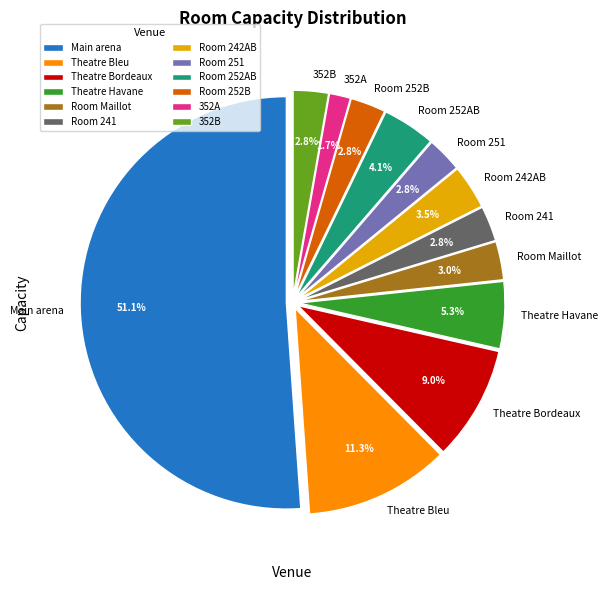

What is the majority slice?

Main arena